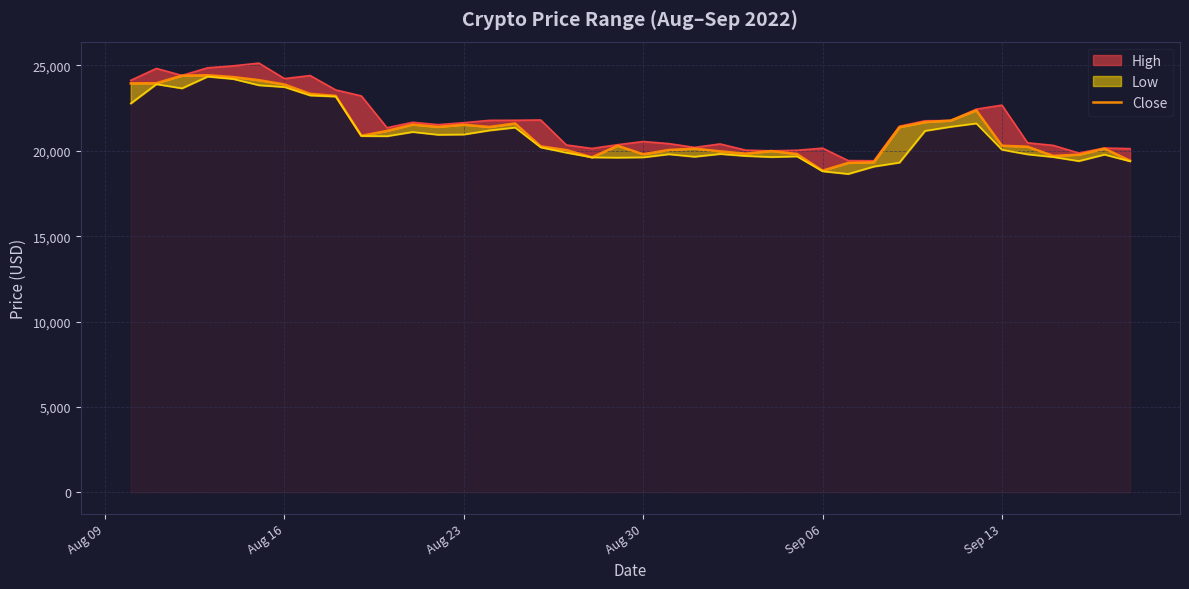

How many data points does each series have?

40